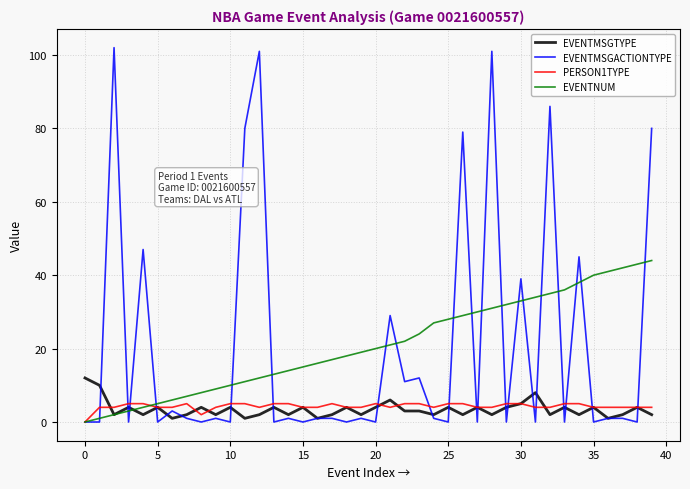

Rank the series by their maximum value, from highest to lowest.

EVENTMSGACTIONTYPE, EVENTNUM, EVENTMSGTYPE, PERSON1TYPE